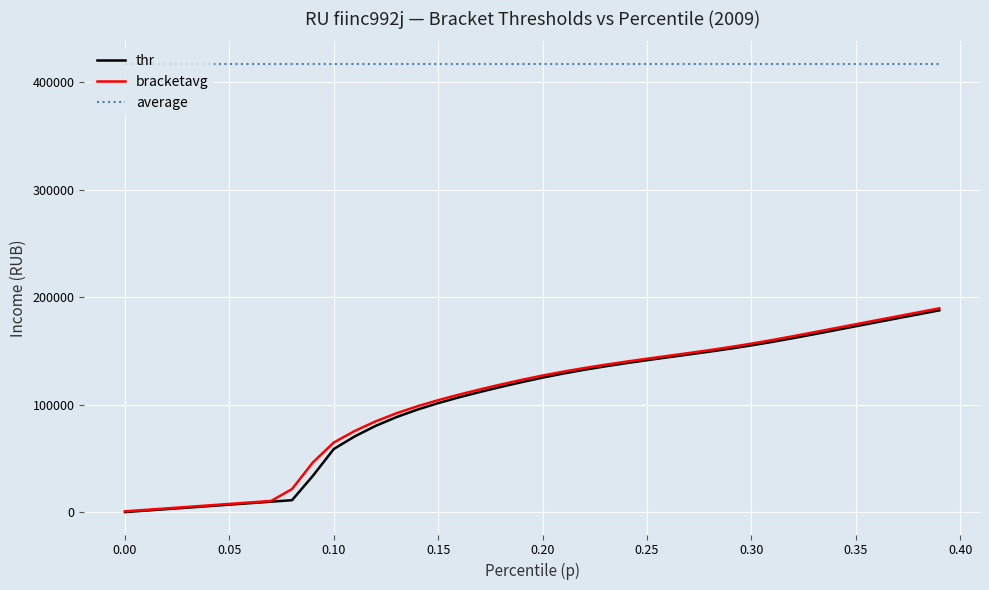

True or false: bracketavg and average intersect in this chart.

False